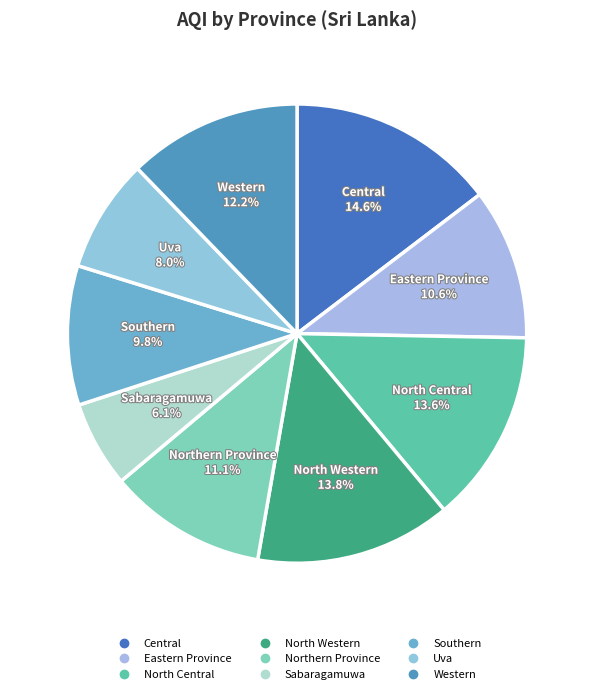

Is it true that North Central is 27% of the pie?

False